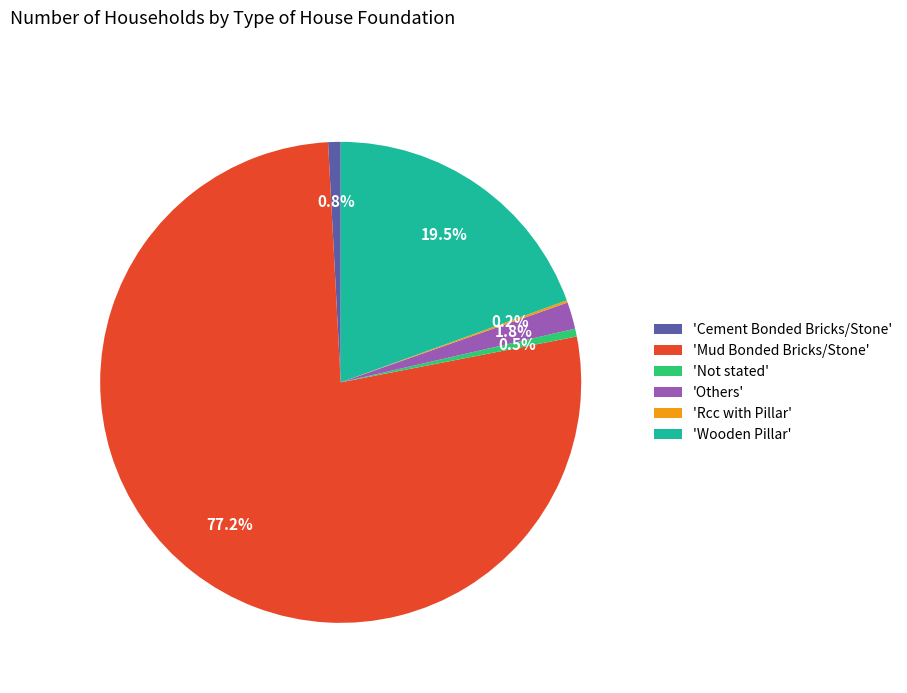

Between 'Cement Bonded Bricks/Stone' and 'Mud Bonded Bricks/Stone', which is larger?

'Mud Bonded Bricks/Stone'